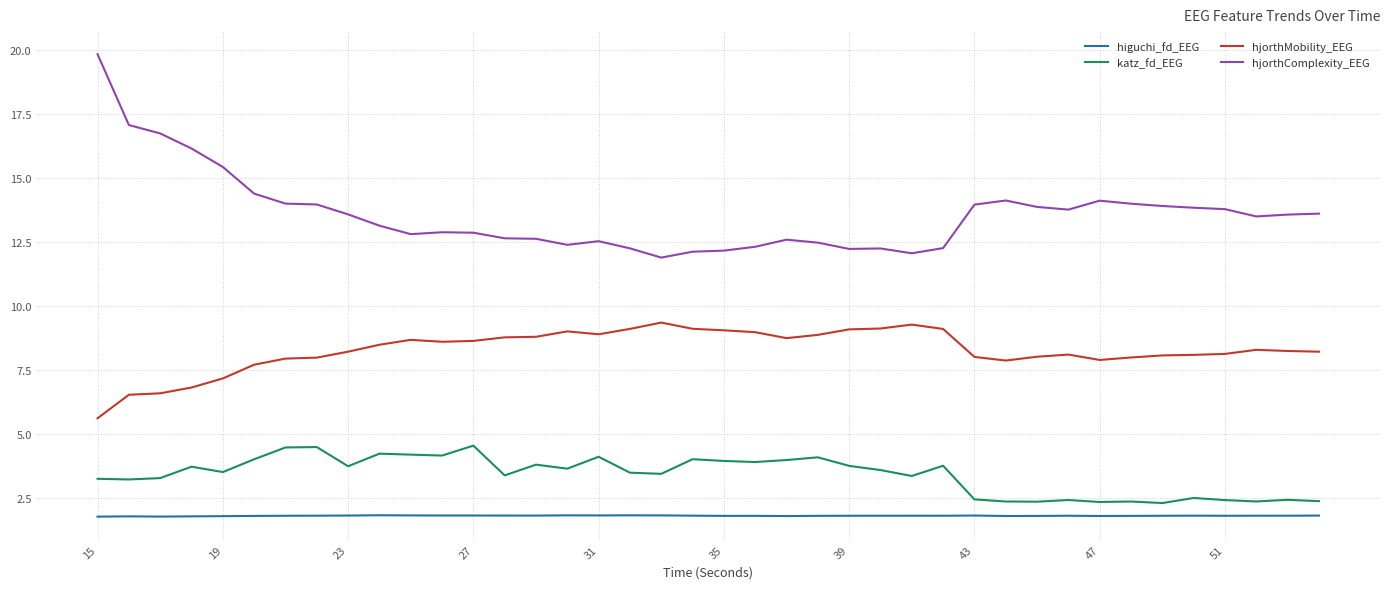

What is the lowest value of the hjorthComplexity_EEG series?

11.9